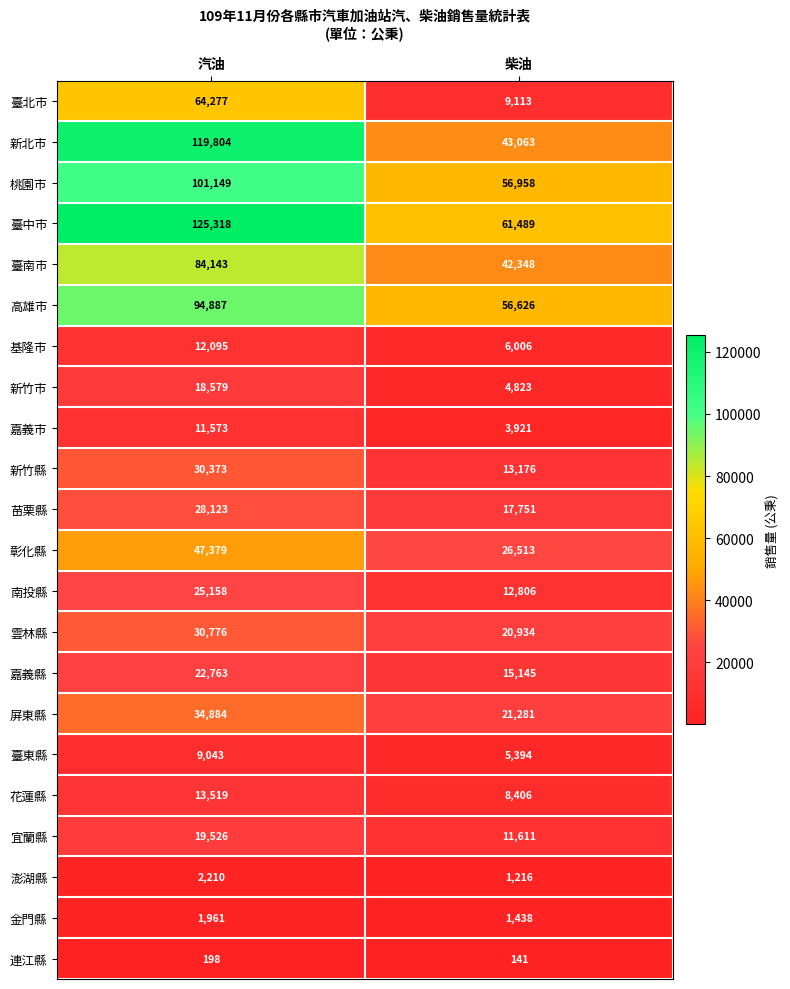

What is the minimum value shown in the chart?

141